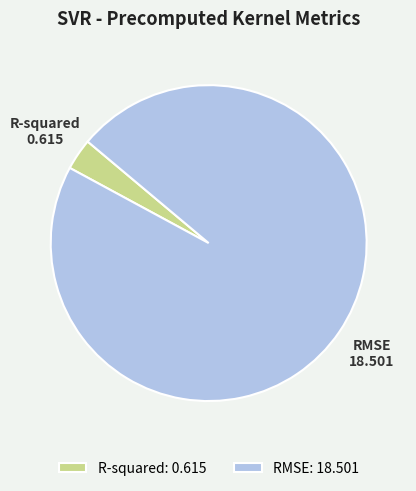

Which has a higher value, R-squared or RMSE?

RMSE